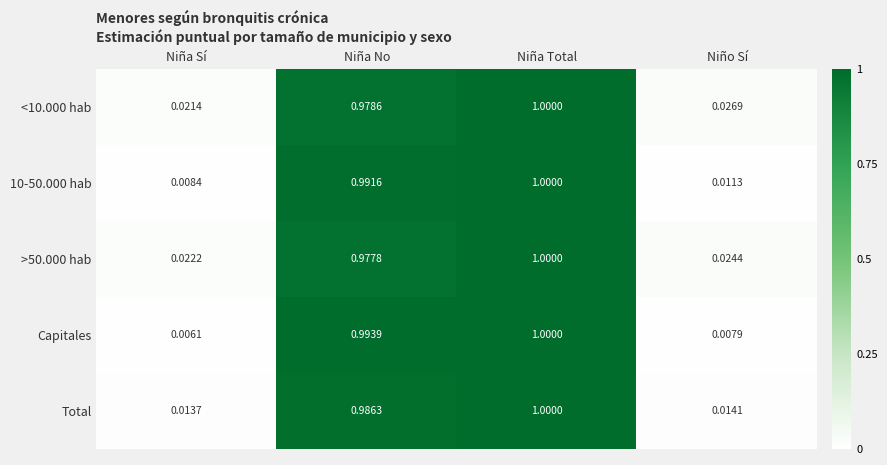

Between Niña Sí and Niña Total, which series saw the biggest shift?

Capitales